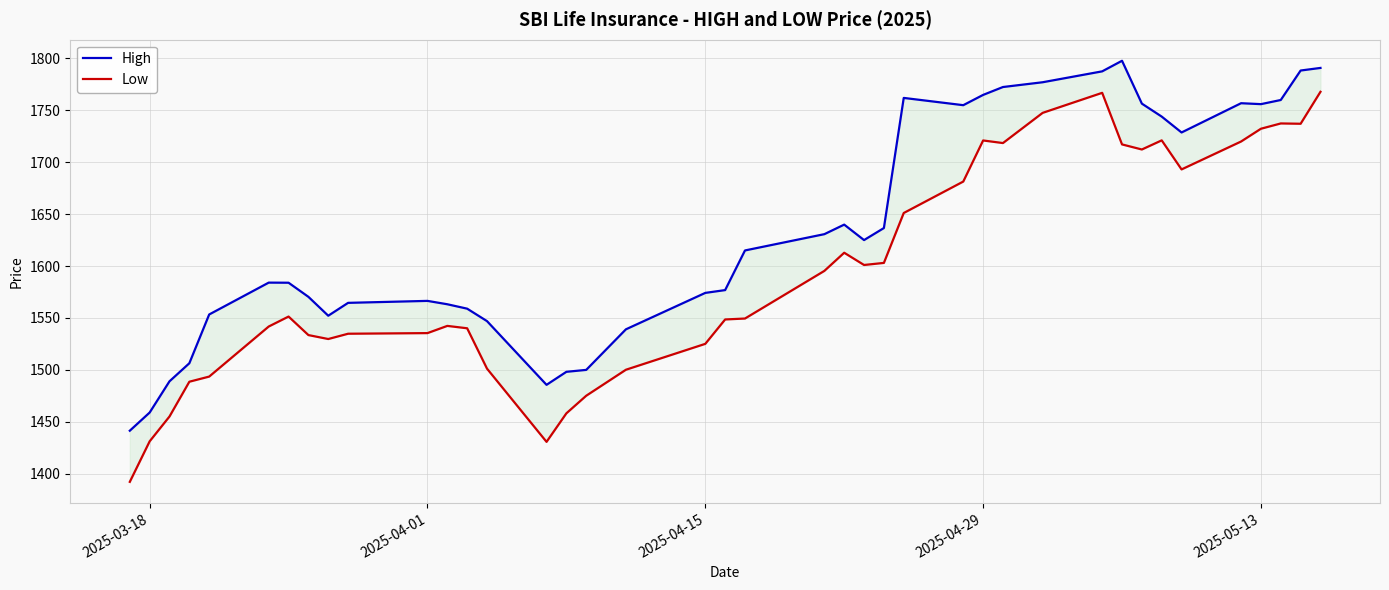

The value of High at 16 is 2146.4. True or false?

False